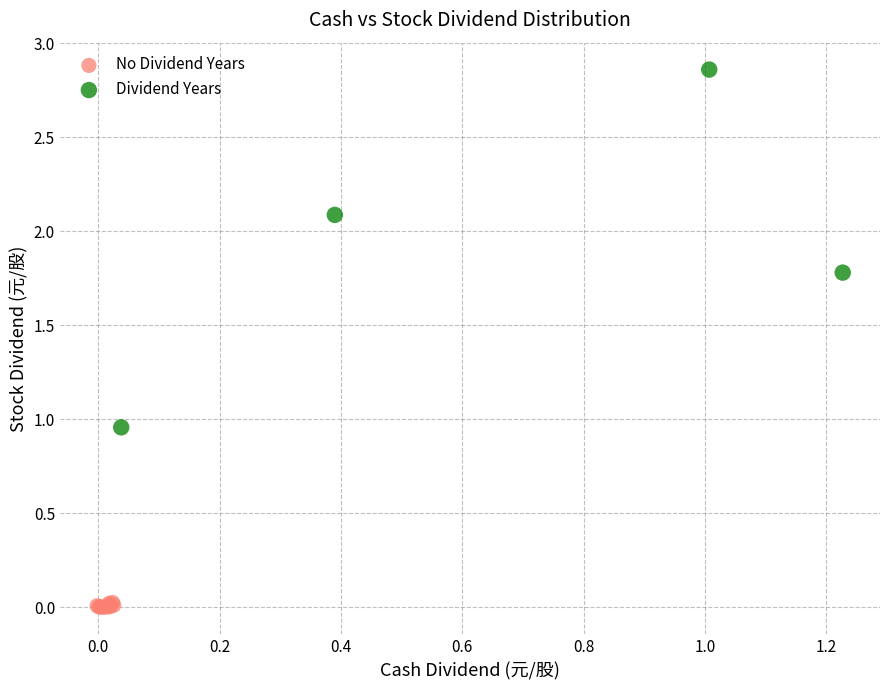

Which series has the largest Y range (max minus min)?

Dividend Years